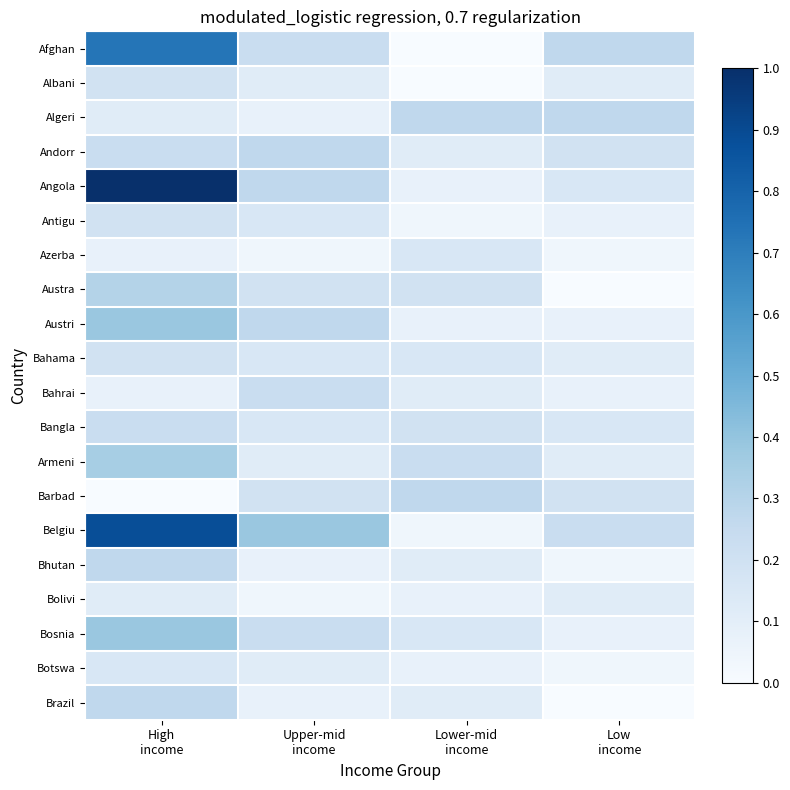

Between High income and Lower-mid income, which series saw the biggest shift?

Angola